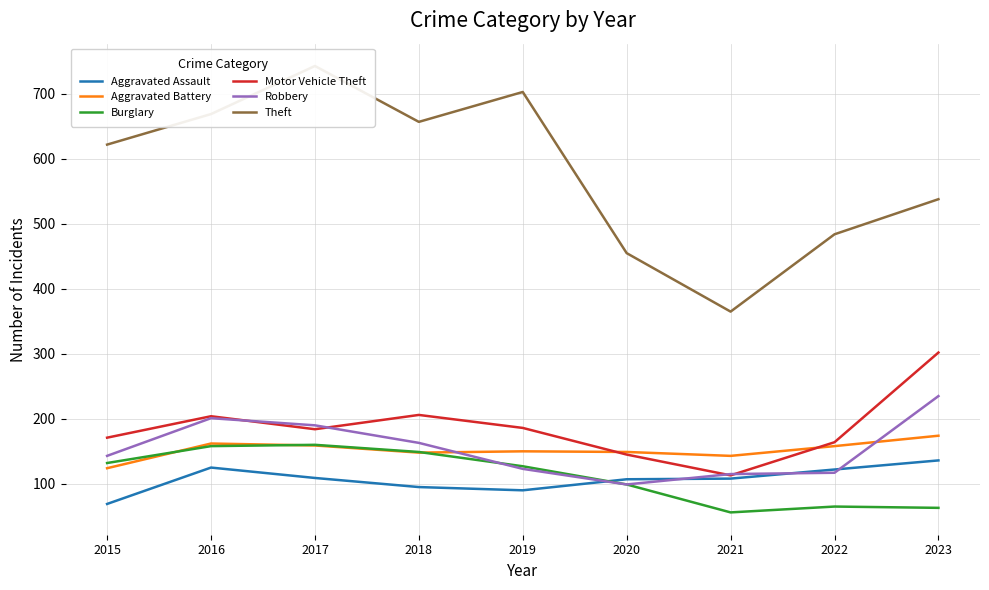

Is this an area chart (filled region under the line)?

No